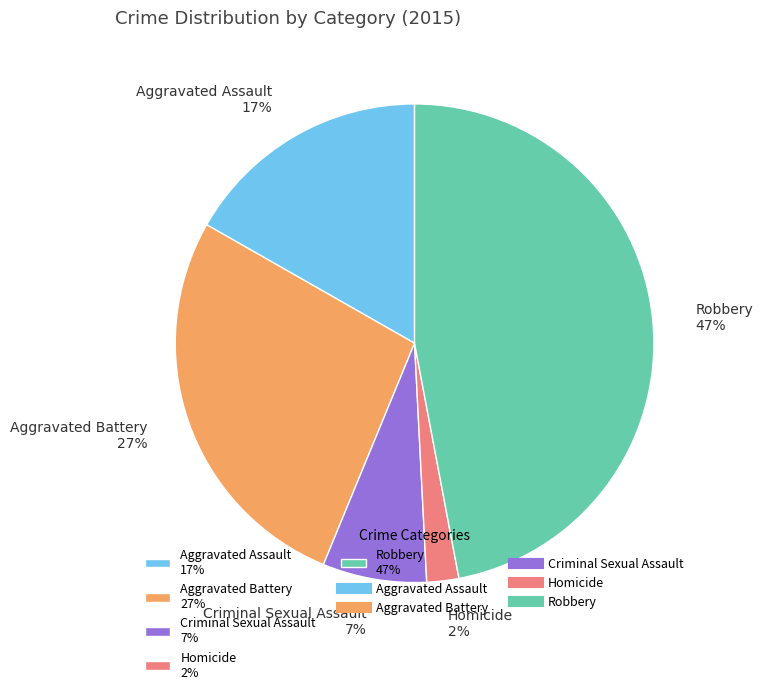

Combined, do Homicide 2% and Aggravated Battery 27% account for over 50%?

No